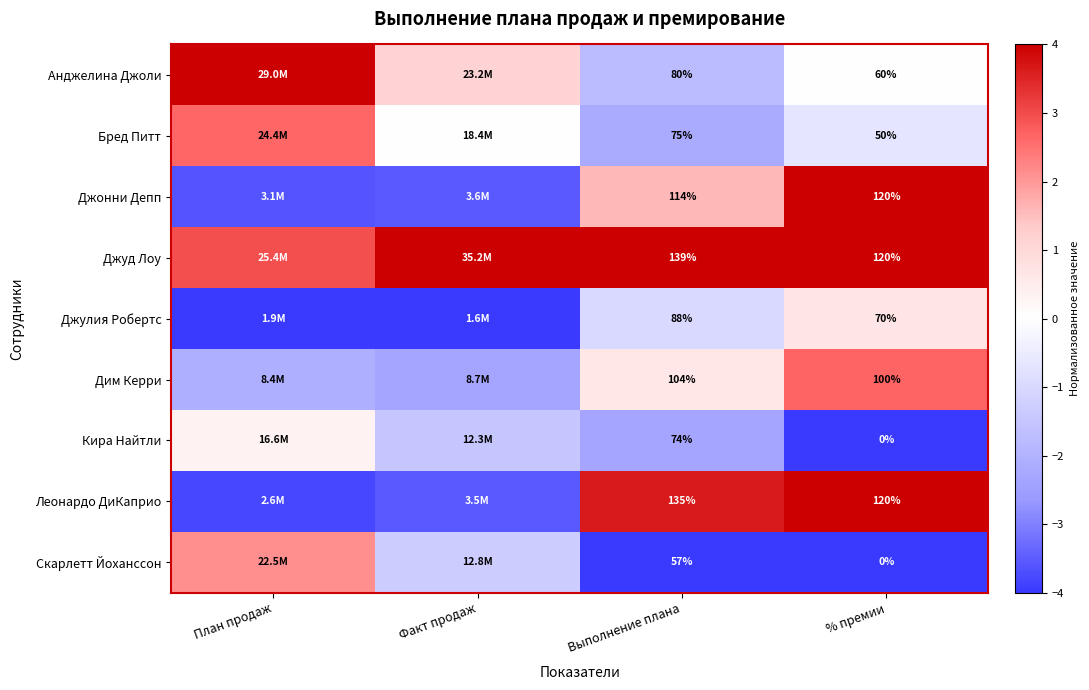

At which category is the sum across all series the highest?

% премии